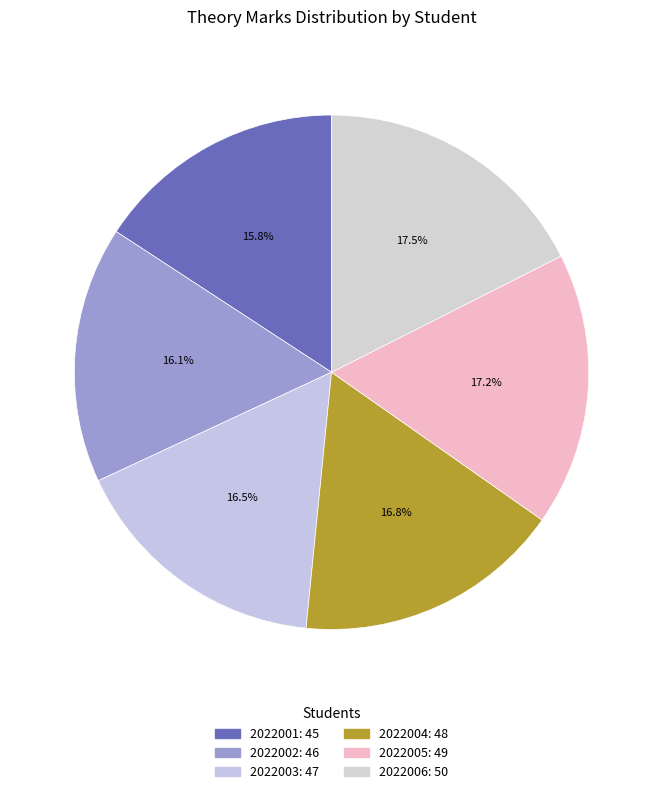

To the nearest percent, what is the combined percentage of 2022003 and 2022005?

34%